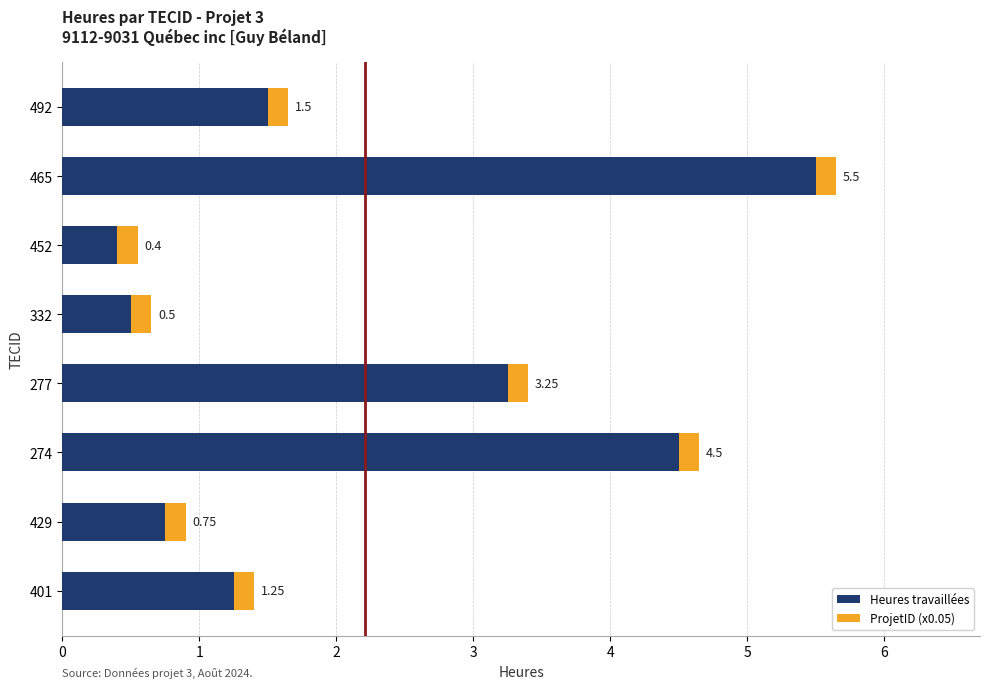

What is the difference between the Heures travaillées values at 452 and 492?

1.1